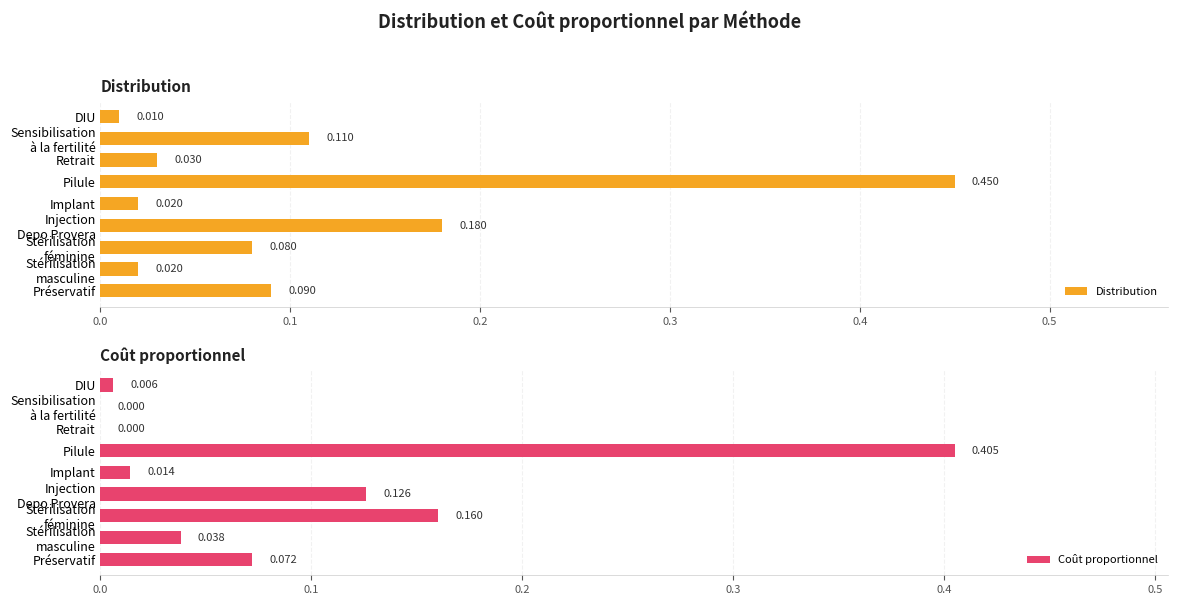

How many values in Coût proportionnel are above zero?

7